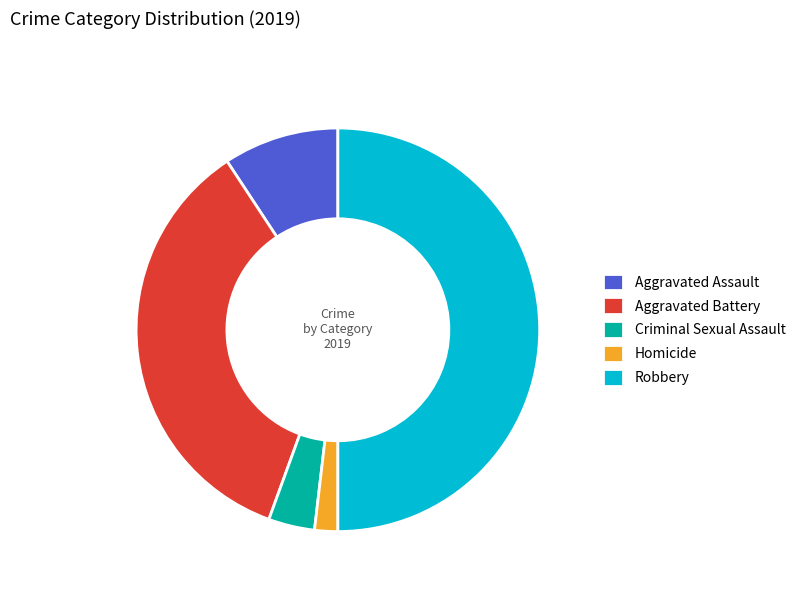

Is it true that Criminal Sexual Assault is 4% of the pie?

True